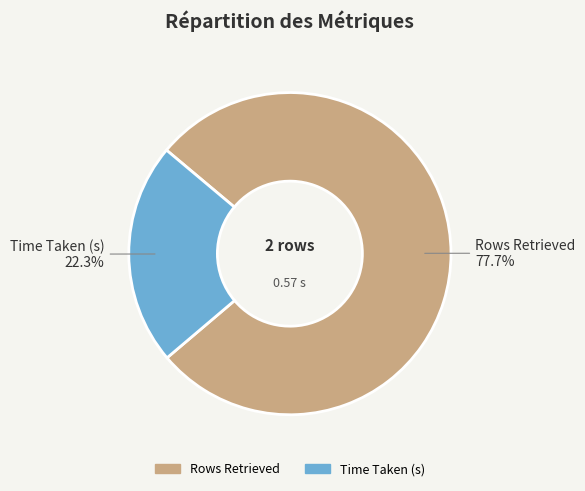

Is Time Taken (s) the majority of the pie?

No